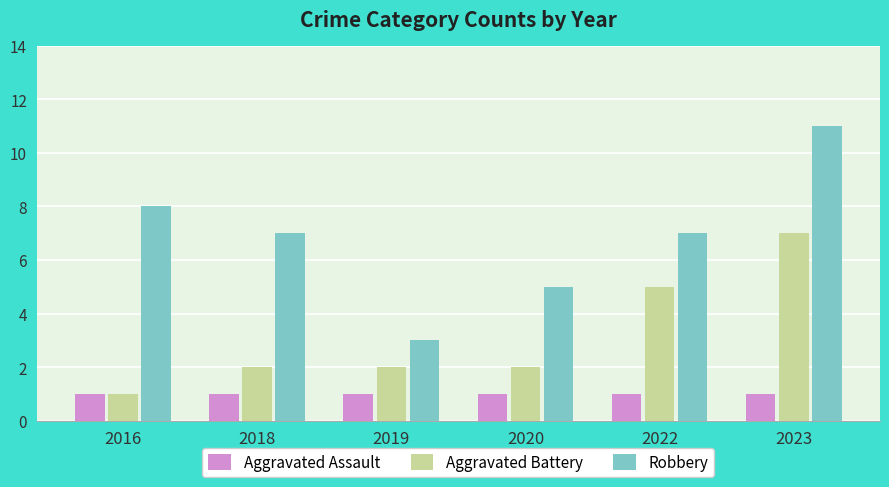

How many groups of bars are there?

6